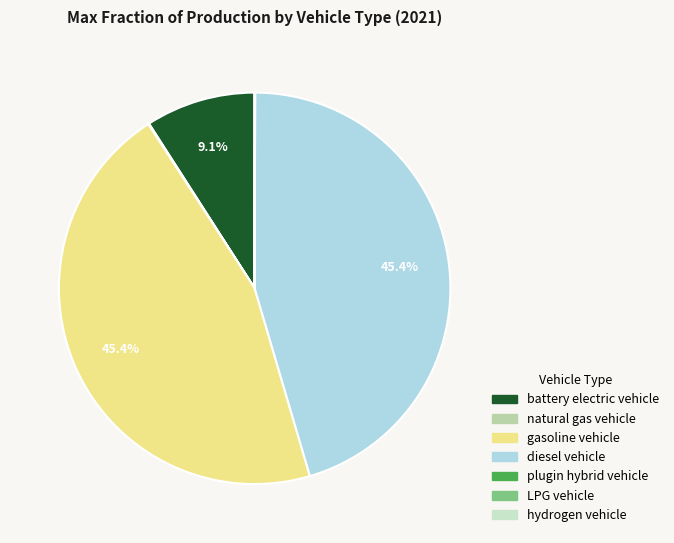

Does any single category account for the majority?

No